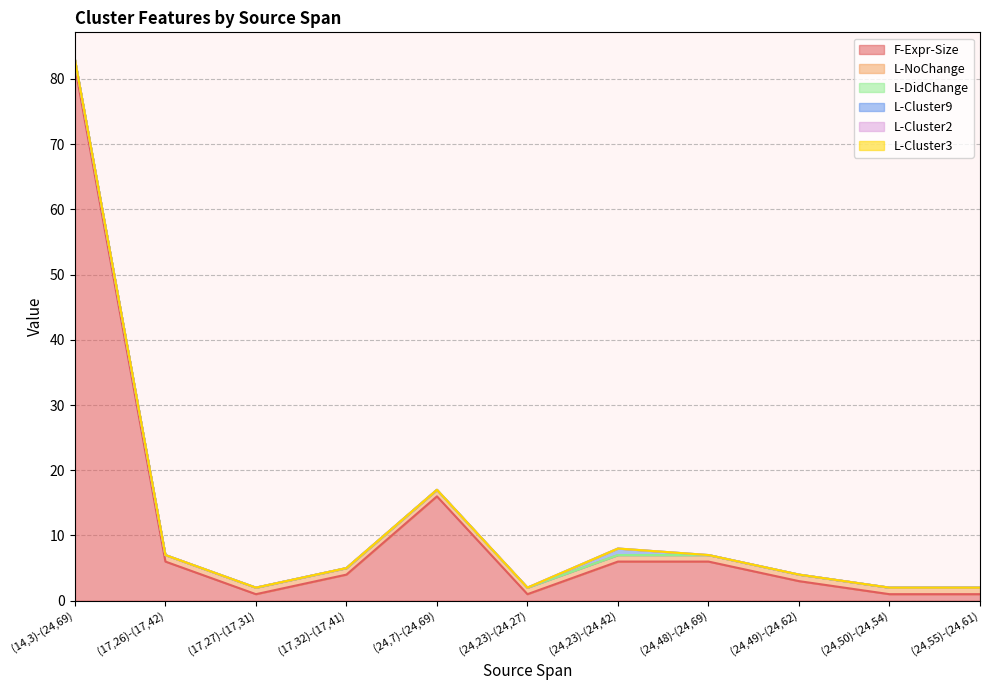

What position from the left is (24,49)-(24,62)?

9